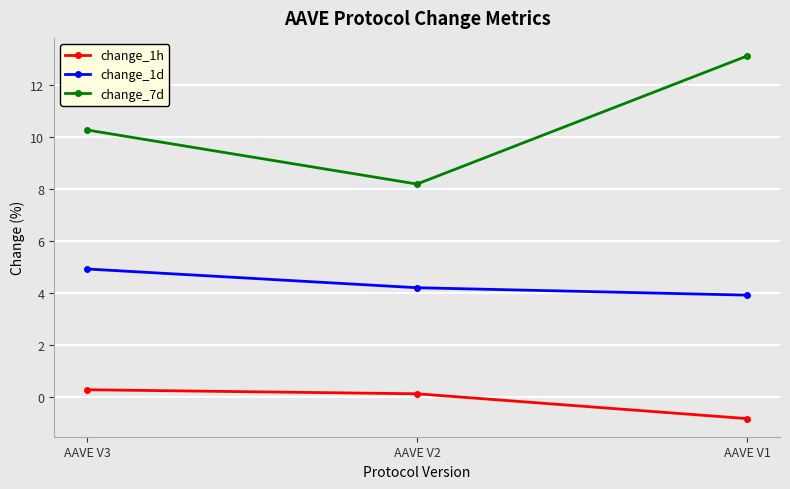

At which label does change_1d reach its peak?

AAVE V3